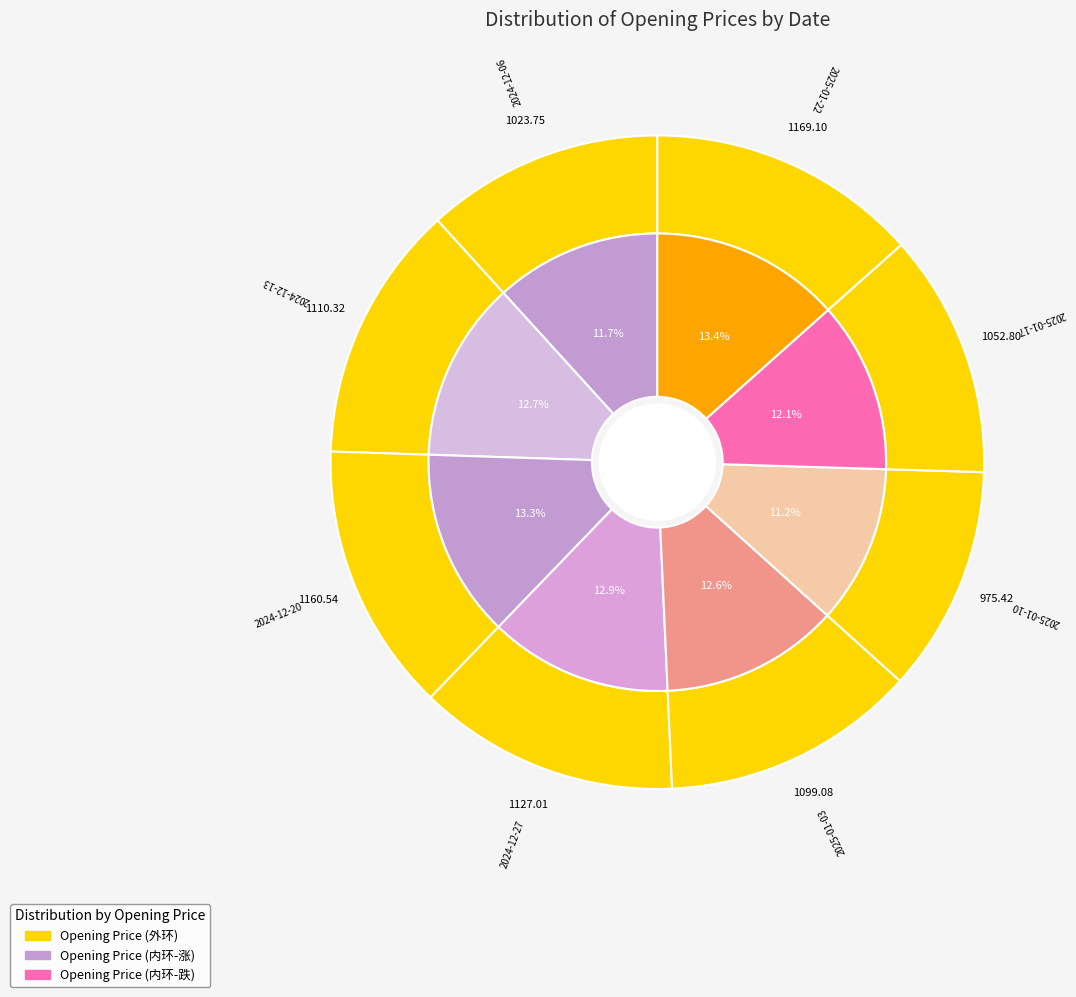

To the nearest percent, what portion does 2024-12-06 represent?

12%